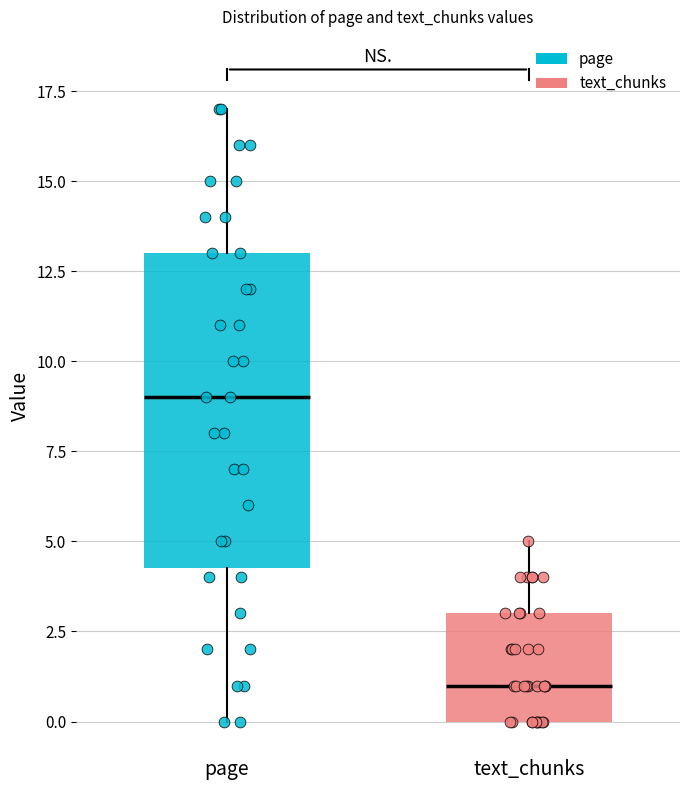

Reading left to right, read every box against the y-axis: the position of its median line, the range the box covers, and the ends of its whiskers. The values are not printed on the chart, so give them approximately, as read against the axis.

page: median 9.0, box 4.5 to 13.0, whiskers 0.0 to 17.0
text_chunks: median 1.0, box 0.0 to 3.0, whiskers 0.0 to 5.0